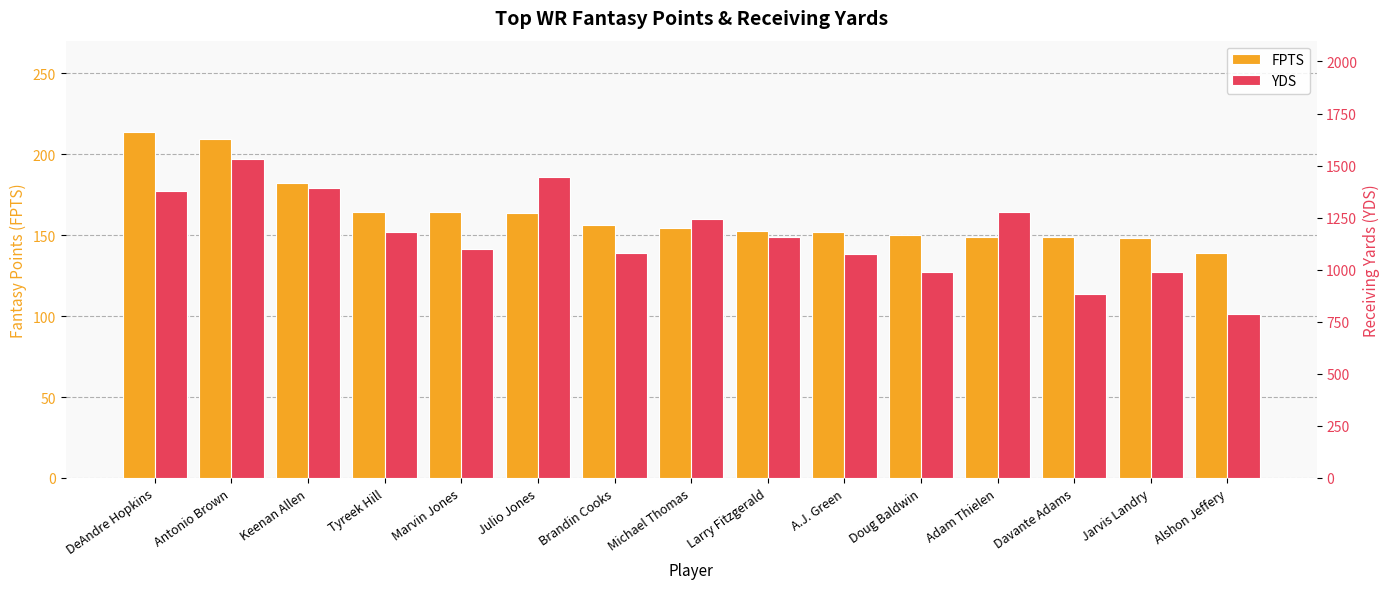

Reading left to right, extract all data points from this chart.

FPTS: DeAndre Hopkins=213.8	Antonio Brown=209.3	Keenan Allen=182.2	Tyreek Hill=164.2	Marvin Jones=164.1	Julio Jones=163.9	Brandin Cooks=156.2	Michael Thomas=154.5	Larry Fitzgerald=152.4	A.J. Green=151.8	Doug Baldwin=150.3	Adam Thielen=148.8	Davante Adams=148.5	Jarvis Landry=148.0	Alshon Jeffery=138.9
YDS: DeAndre Hopkins=1378.0	Antonio Brown=1533.0	Keenan Allen=1393.0	Tyreek Hill=1183.0	Marvin Jones=1101.0	Julio Jones=1444.0	Brandin Cooks=1082.0	Michael Thomas=1245.0	Larry Fitzgerald=1156.0	A.J. Green=1078.0	Doug Baldwin=991.0	Adam Thielen=1277.0	Davante Adams=885.0	Jarvis Landry=987.0	Alshon Jeffery=789.0